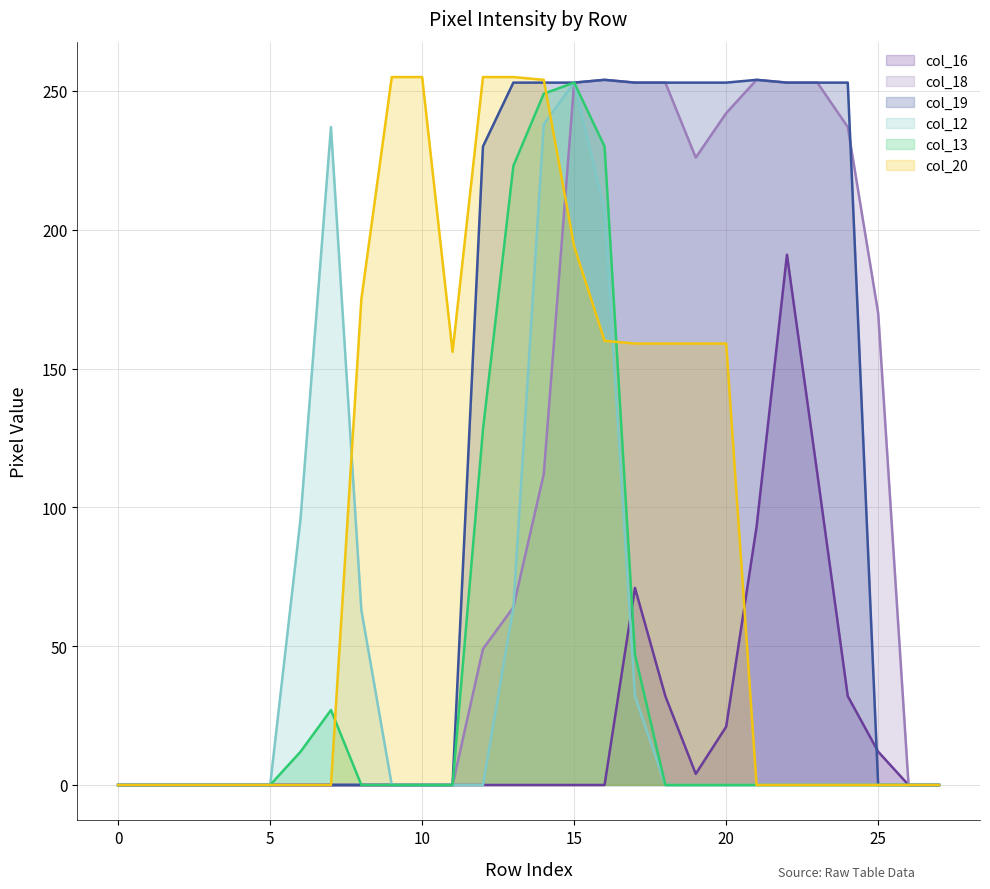

What is the difference between the maximum and minimum values in the col_13 series?

253